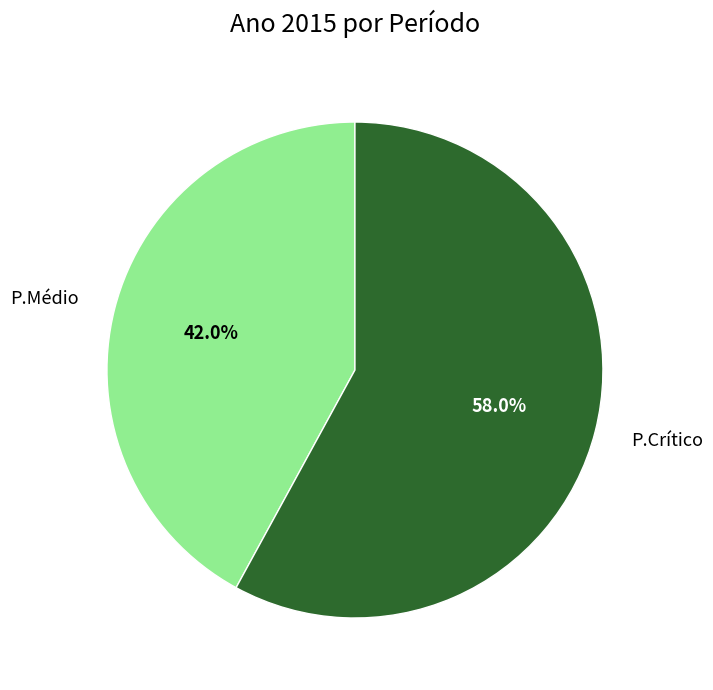

What is the majority slice?

P.Crítico